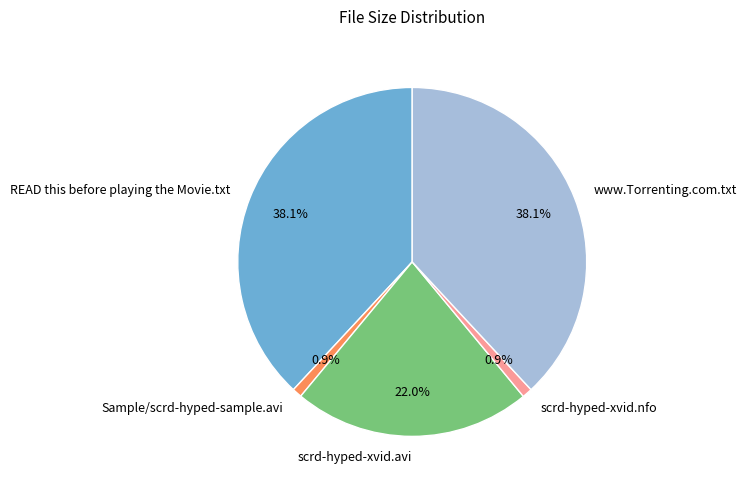

To the nearest percent, what percentage of the pie is Sample/scrd-hyped-sample.avi?

1%